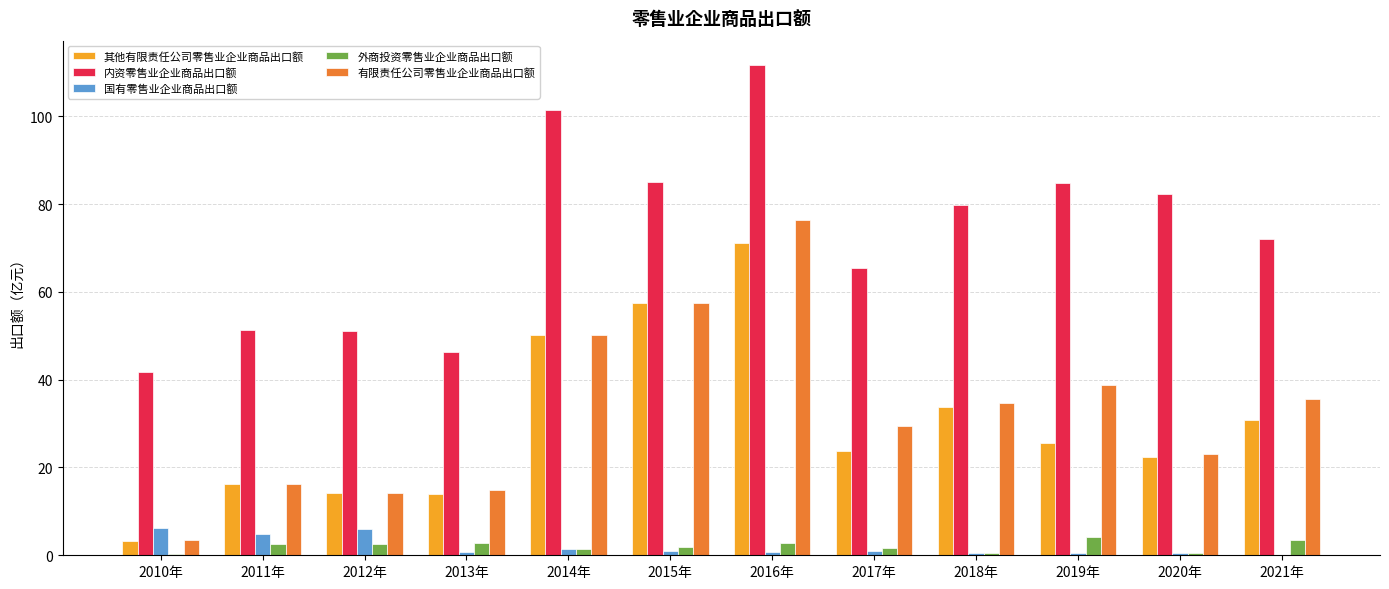

What is the sum of the 其他有限责任公司零售业企业商品出口额 values at 2020年 and 2021年?

53.2